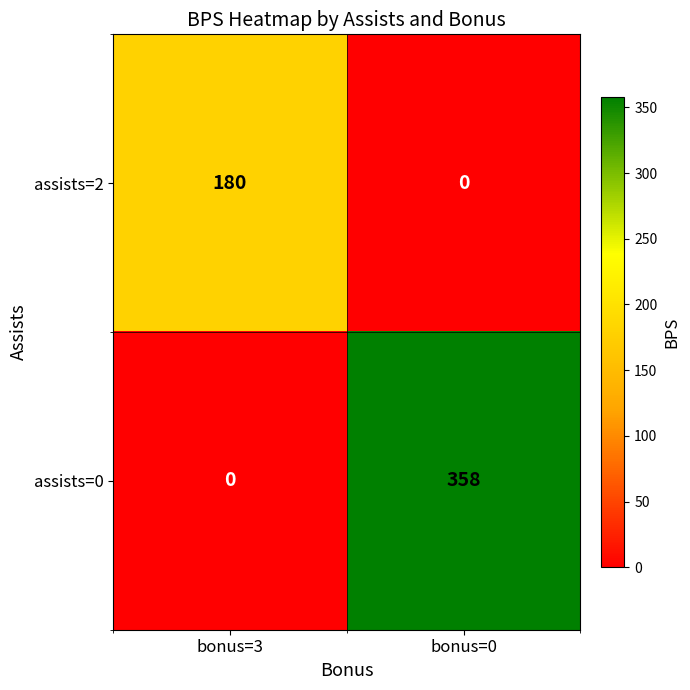

Reading right to left, list all the values displayed in this chart.

assists=2: 0	180
assists=0: 358	0